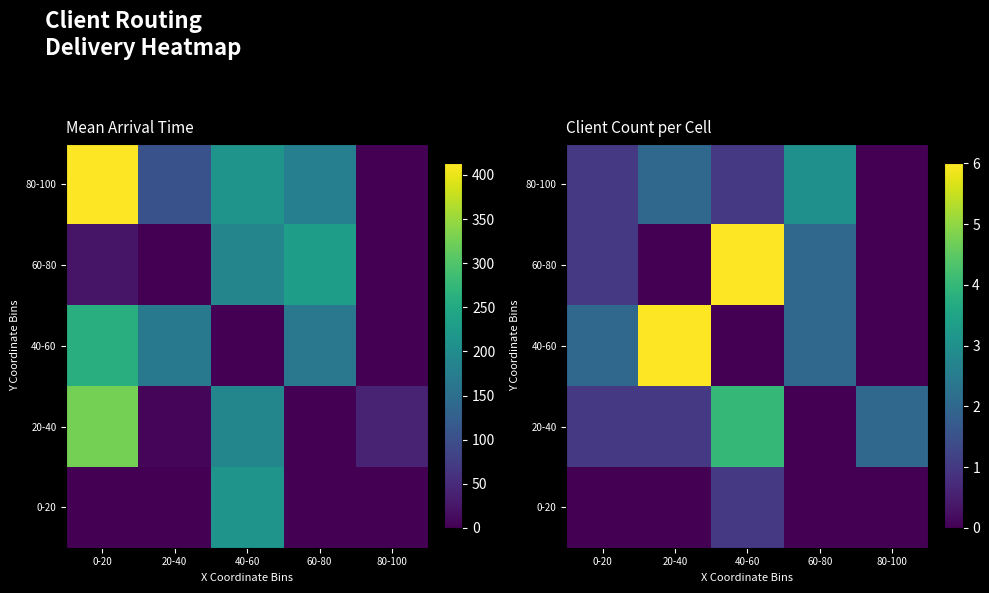

What is the approximate value of 60-80 at 0-20?

1